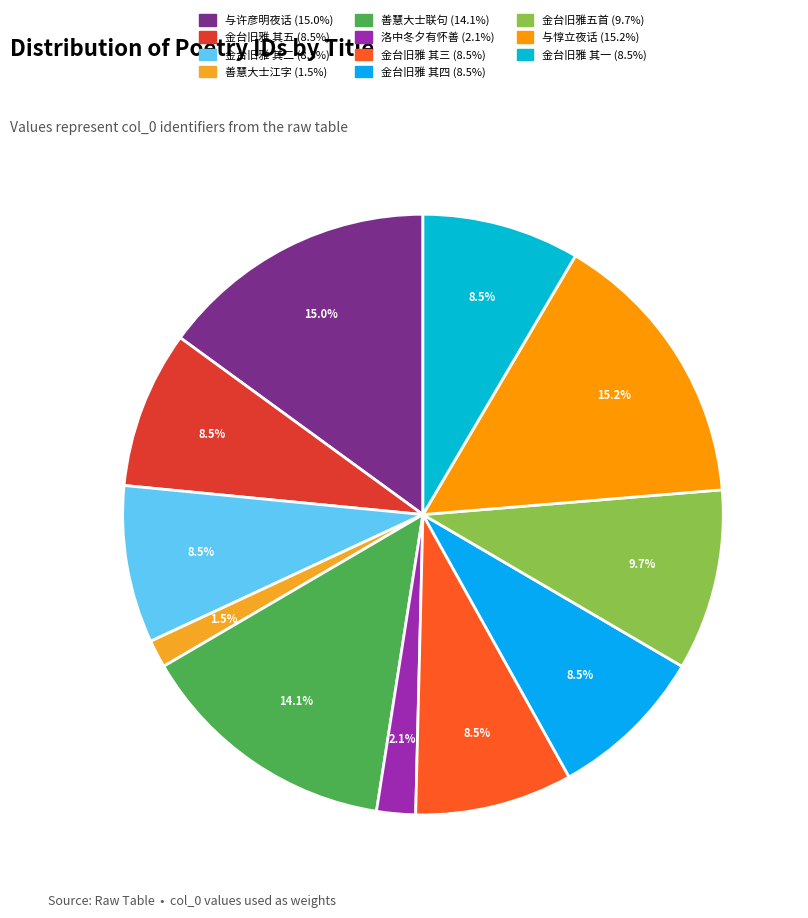

To the nearest percent, what is the average slice percentage?

9%